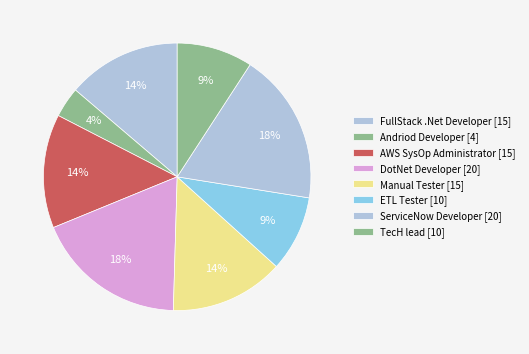

How many slices are in this pie chart?

8